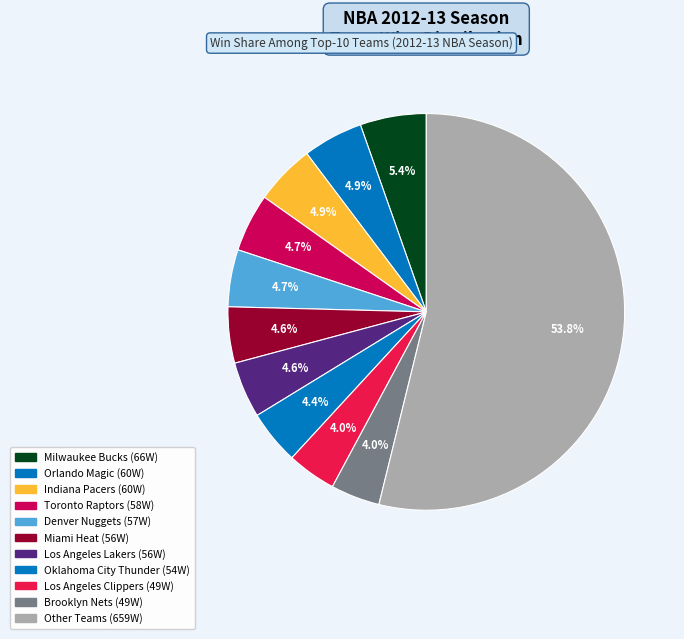

Count the number of slices in the pie.

11